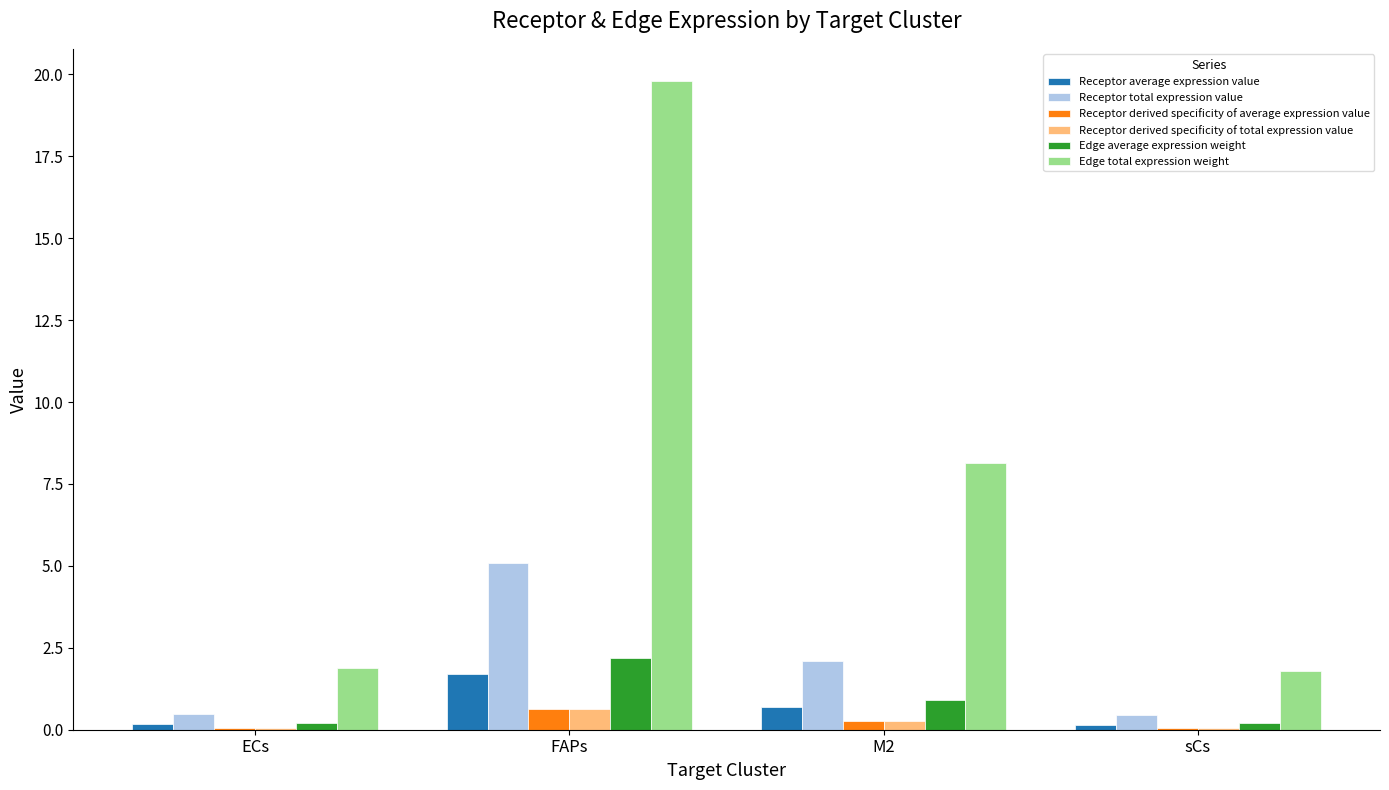

The value of Receptor derived specificity of total expression value at sCs is 0.1. True or false?

True